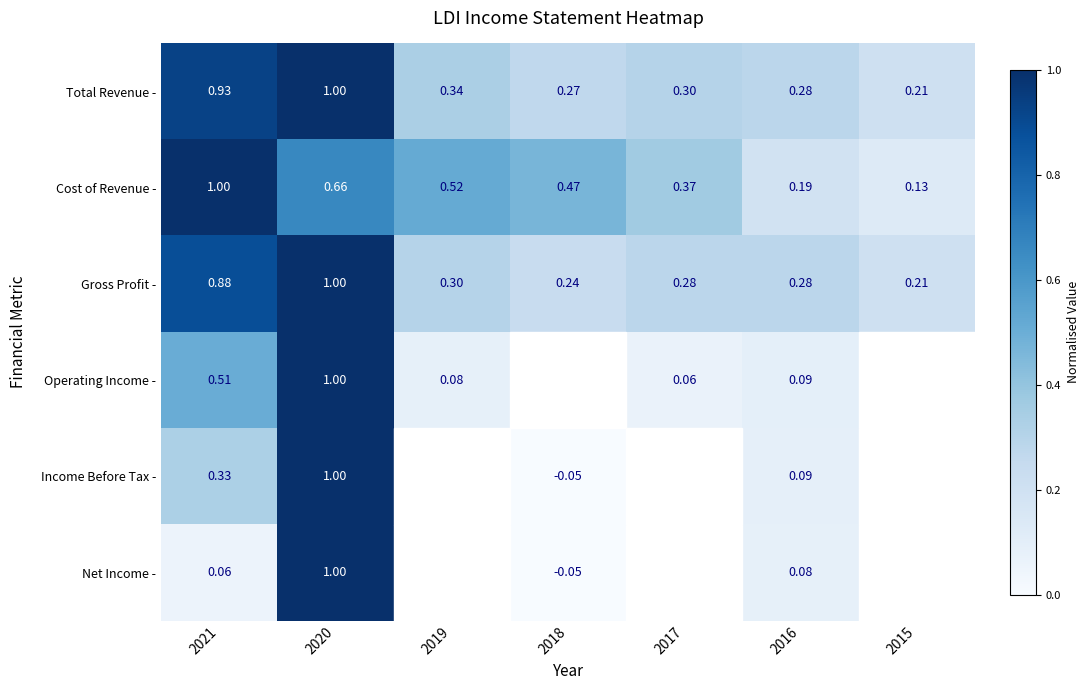

Is the value of Cost of Revenue - at 2015 greater than the value of Total Revenue - at 2016?

No